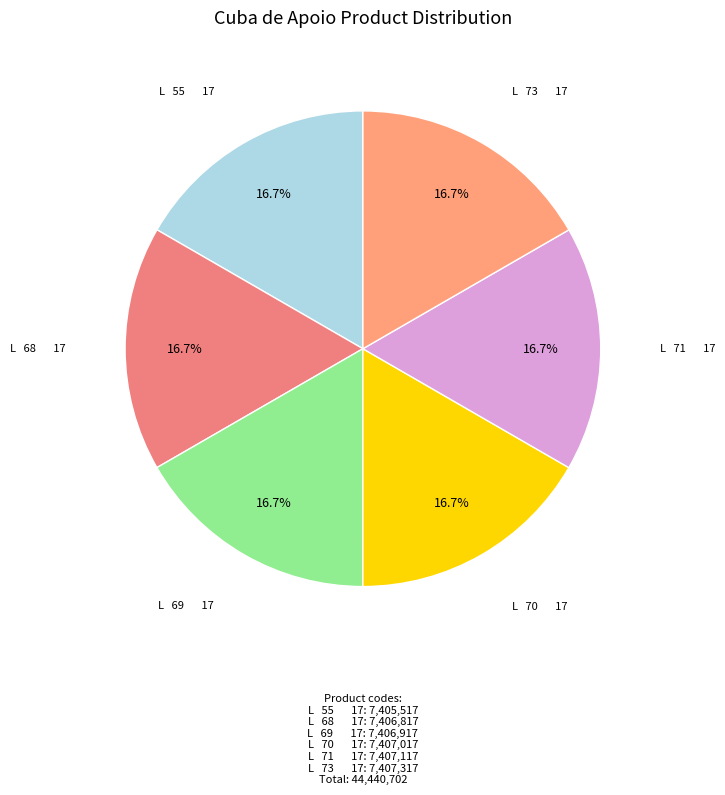

To the nearest percent, what is the average slice percentage?

17%